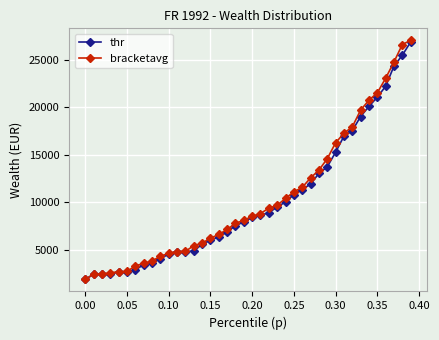

Which series has the largest range (max minus min)?

bracketavg